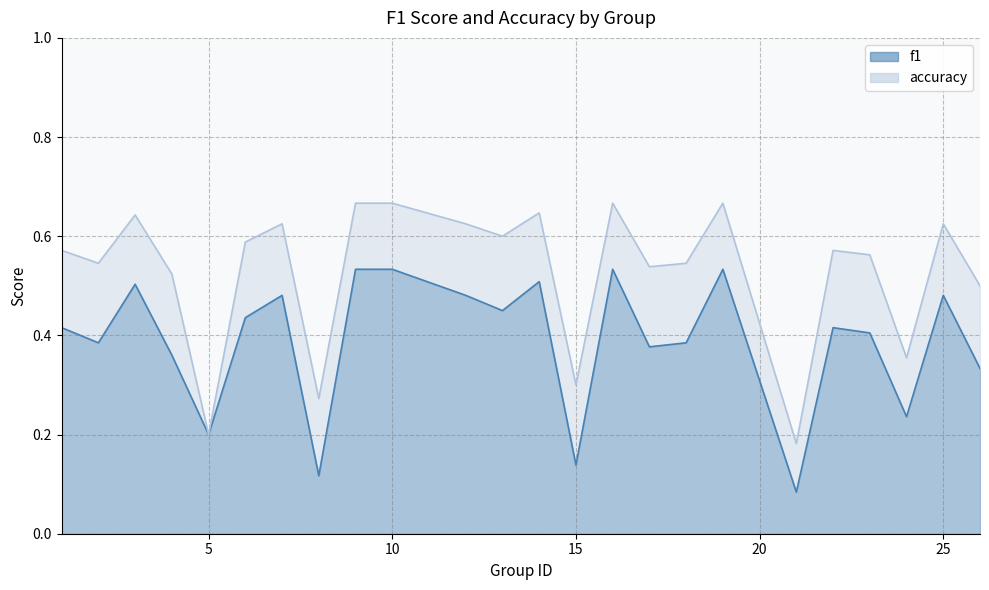

What is the greatest value displayed?

0.7